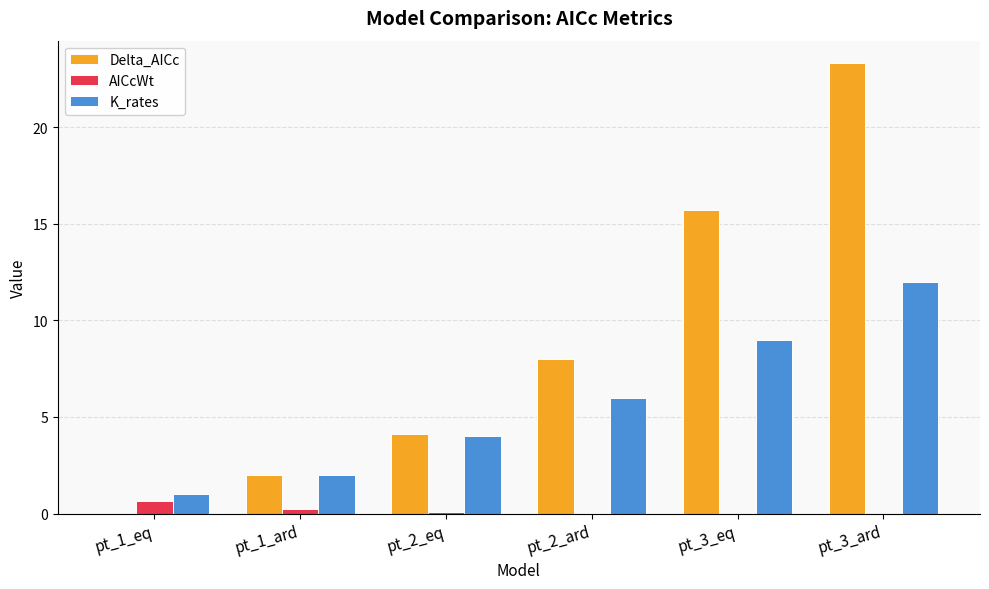

Is it true that K_rates equals 1.2 at pt_1_ard?

False